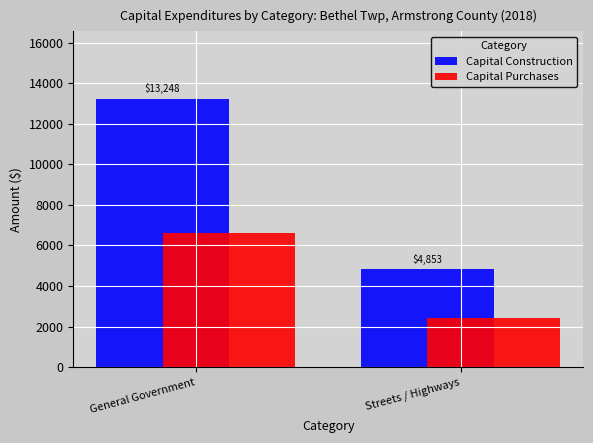

Are the bars grouped side by side (vs. stacked)?

Yes